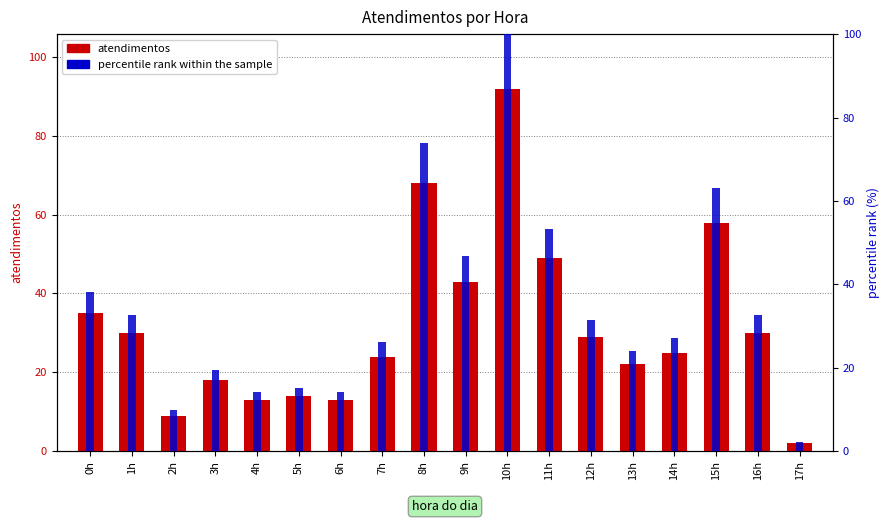

Reading right to left, transcribe all the data shown in this chart.

atendimentos: 2.0	30.0	58.0	25.0	22.0	29.0	49.0	92.0	43.0	68.0	24.0	13.0	14.0	13.0	18.0	9.0	30.0	35.0
percentile rank within the sample: 2.2	32.6	63.0	27.2	23.9	31.5	53.3	100.0	46.7	73.9	26.1	14.1	15.2	14.1	19.6	9.8	32.6	38.0